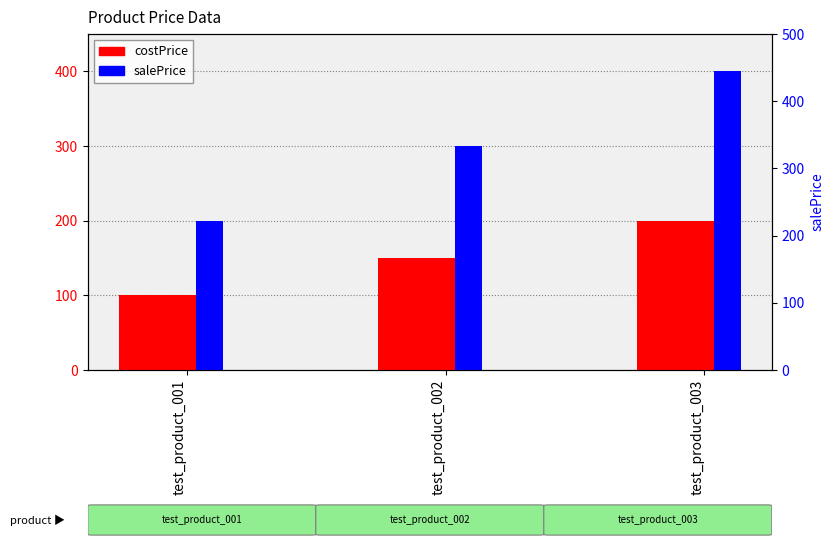

Rank the categories by salePrice value from highest to lowest.

test_product_003, test_product_002, test_product_001